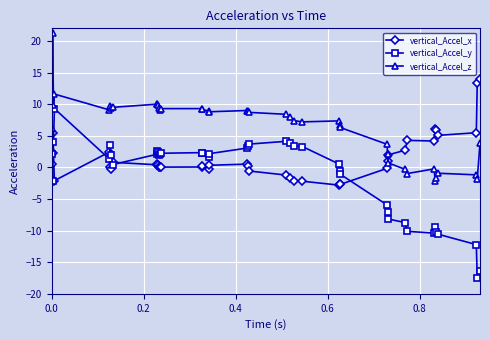

What is the difference between the second highest and second lowest values in the vertical_Accel_y series?

20.6